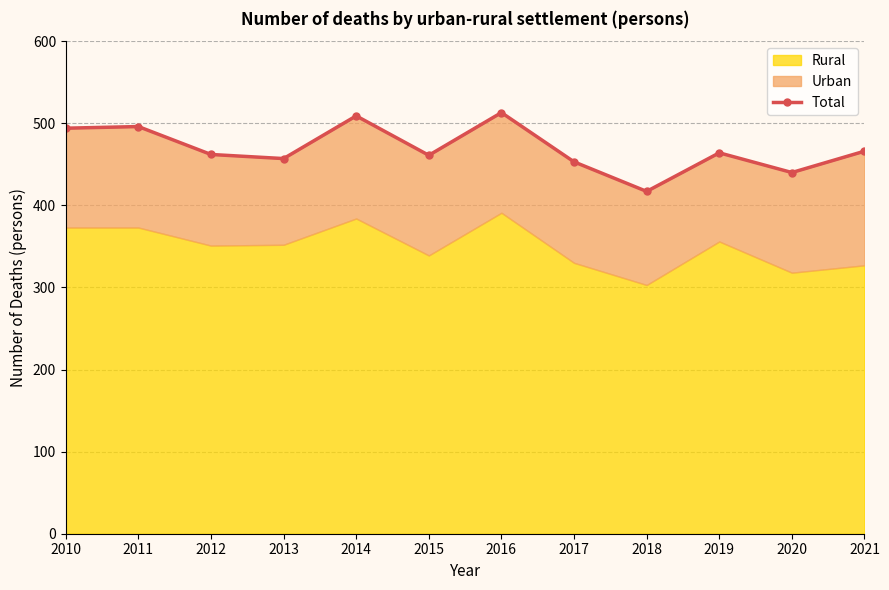

What is the value of the 7th point from the left?

513